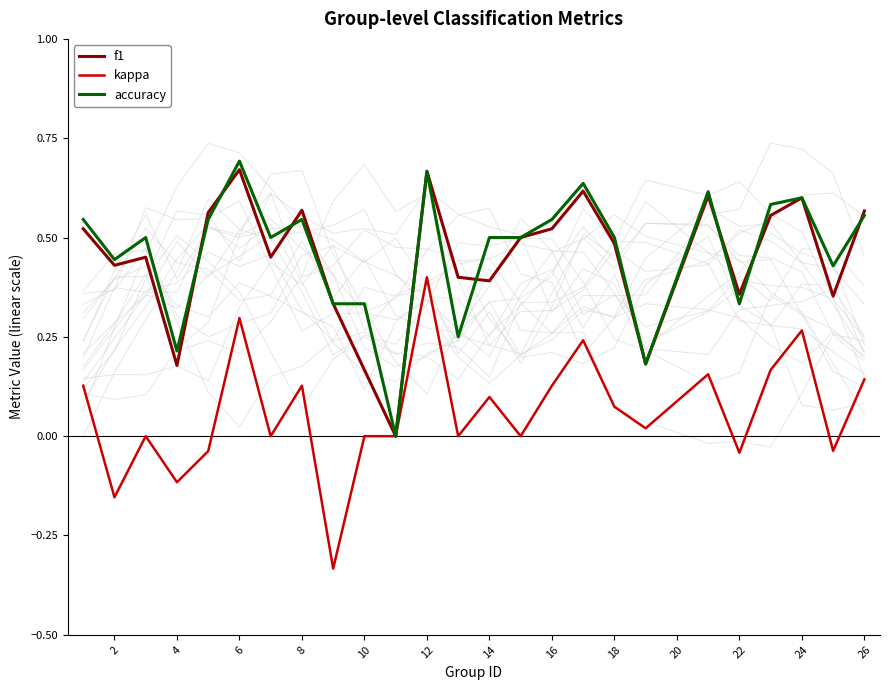

In f1, how many points are lower than both neighbors (excluding endpoints)?

8